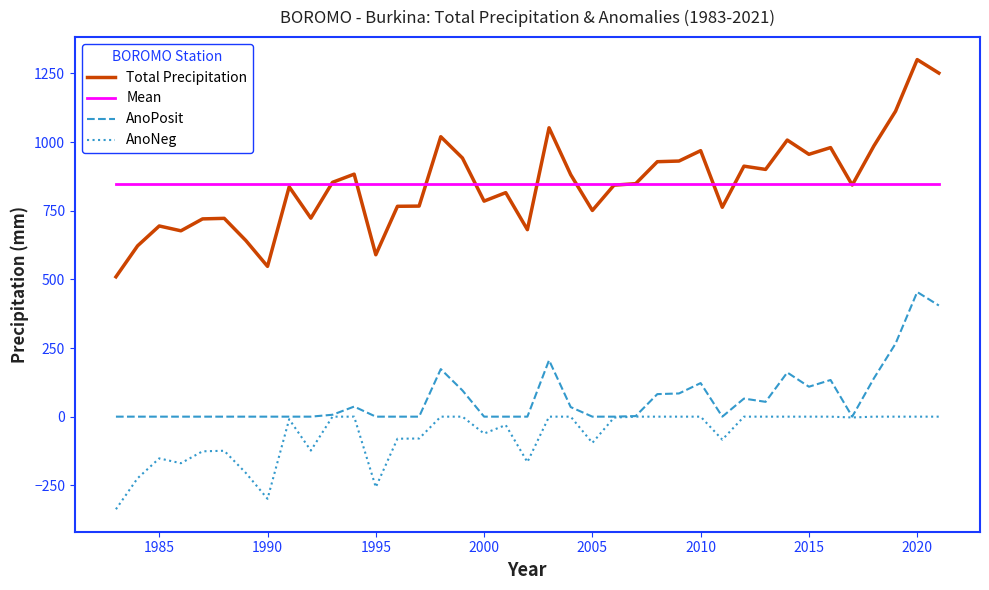

True or false: AnoPosit has more than 2 interior local peaks.

True